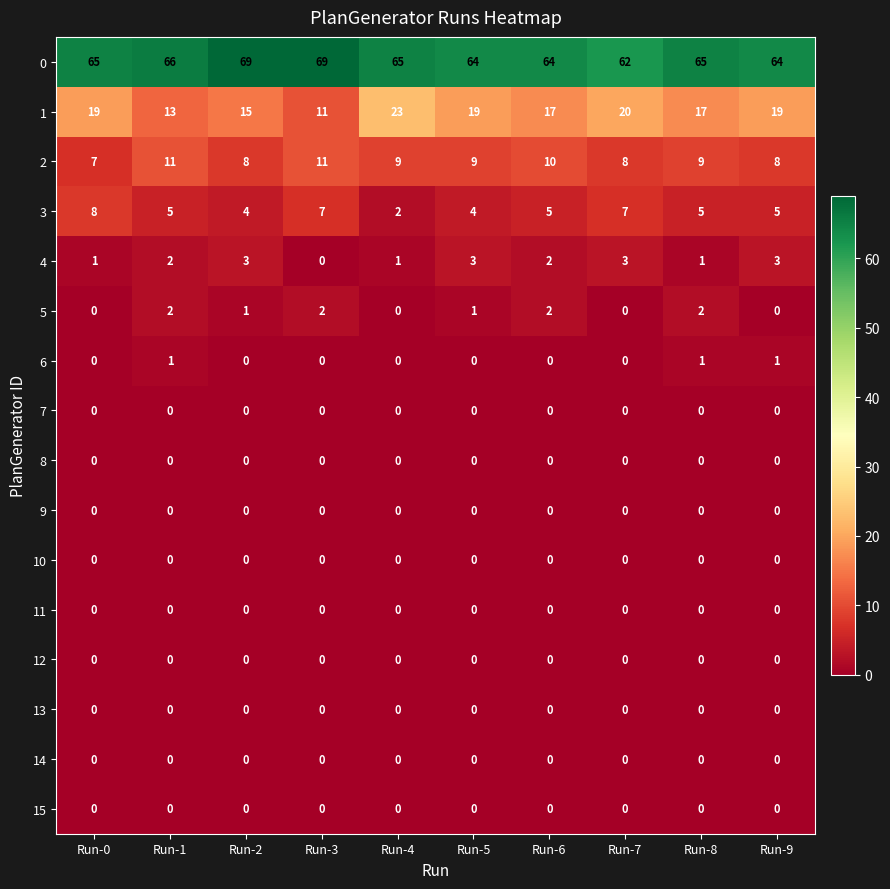

Count the 3 values in the range 4 to 7.

8